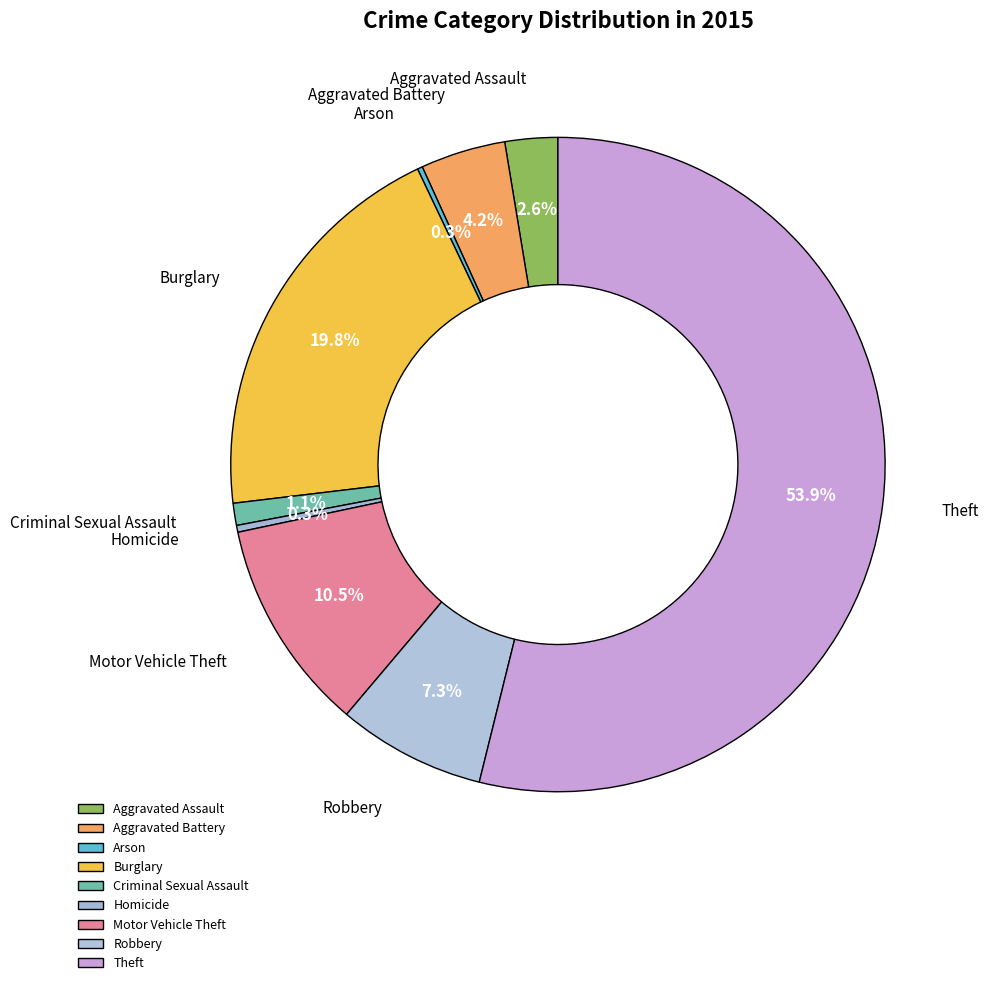

What is the majority slice?

Theft